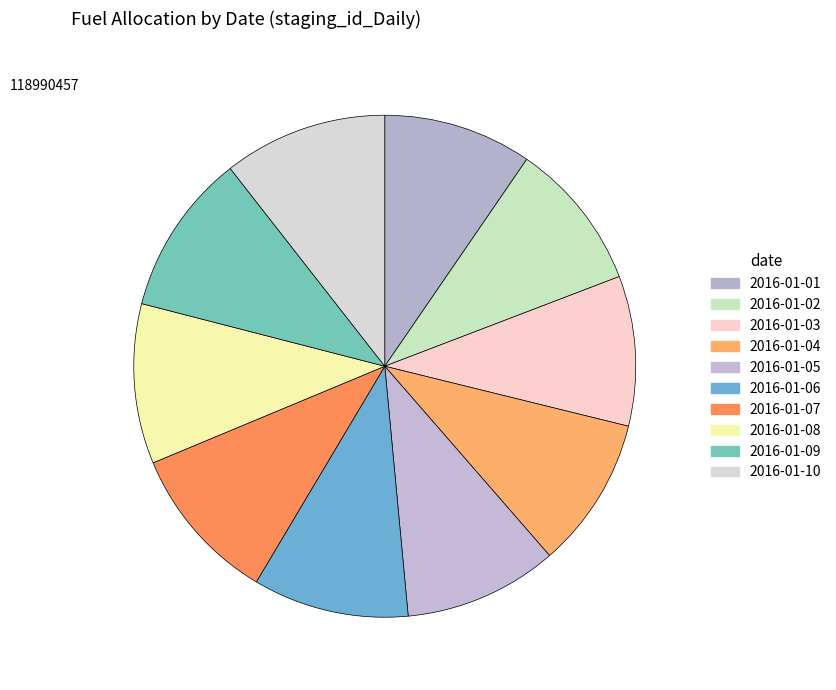

What percentage is NOT represented by 2016-01-06?

90.0%